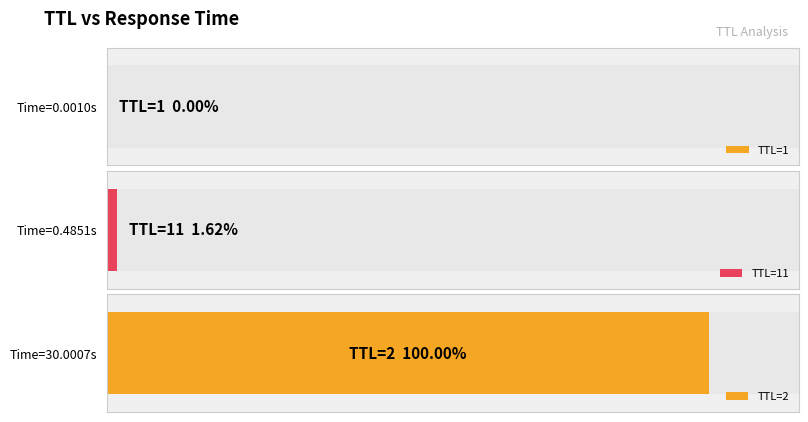

Read the value at 2.

30.0